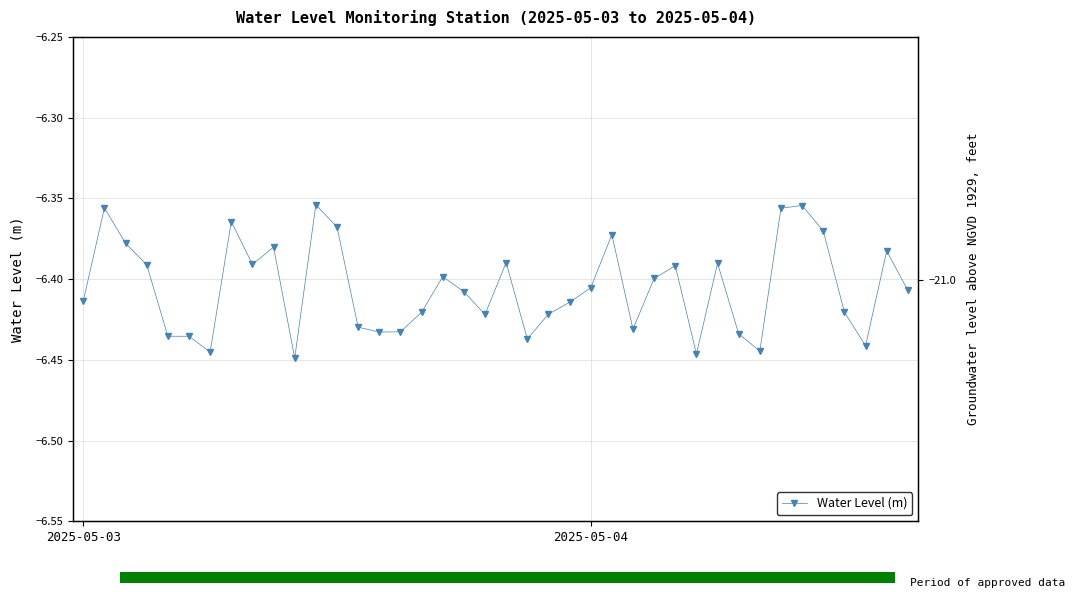

What is the average value?

-6.4